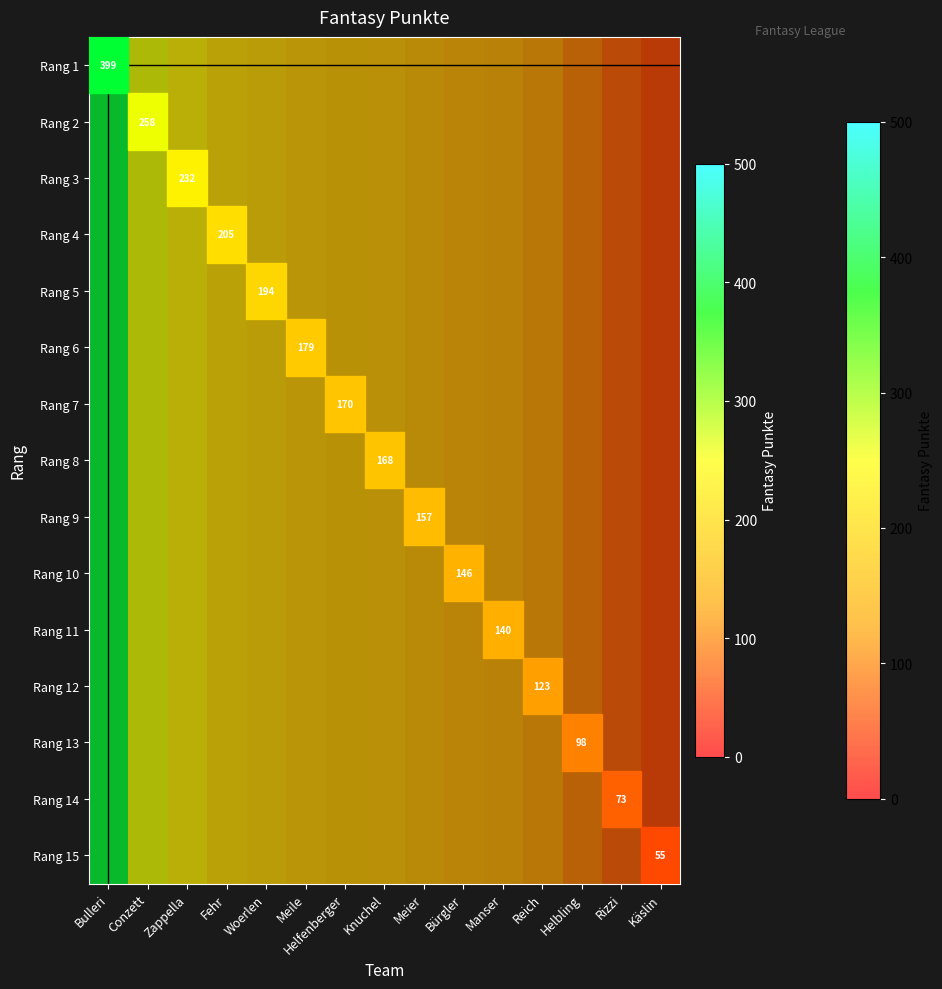

Count the number of data series in this chart.

15